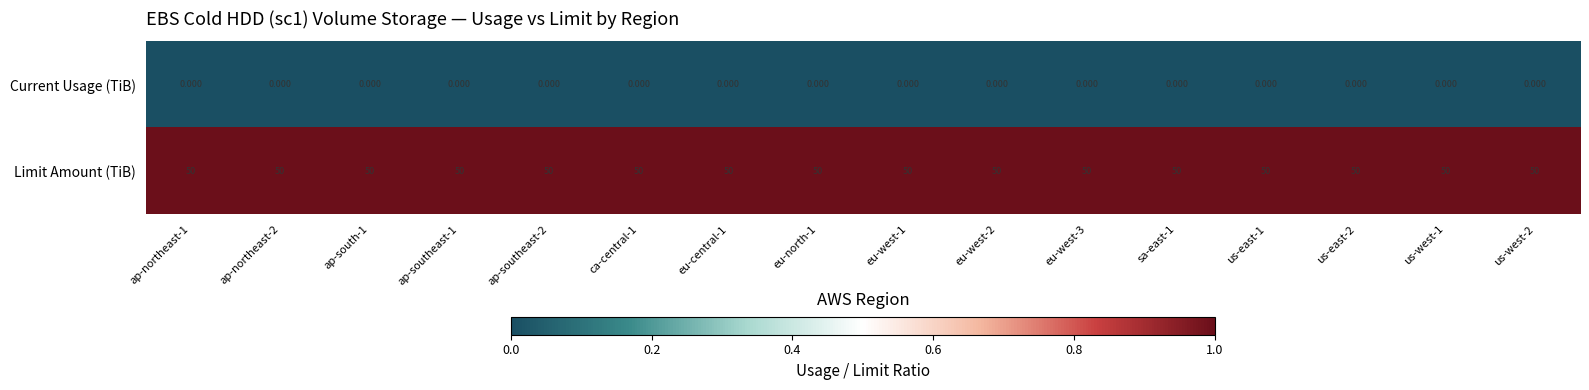

Rank the series by their average value, from highest to lowest.

Limit Amount (TiB), Current Usage (TiB)